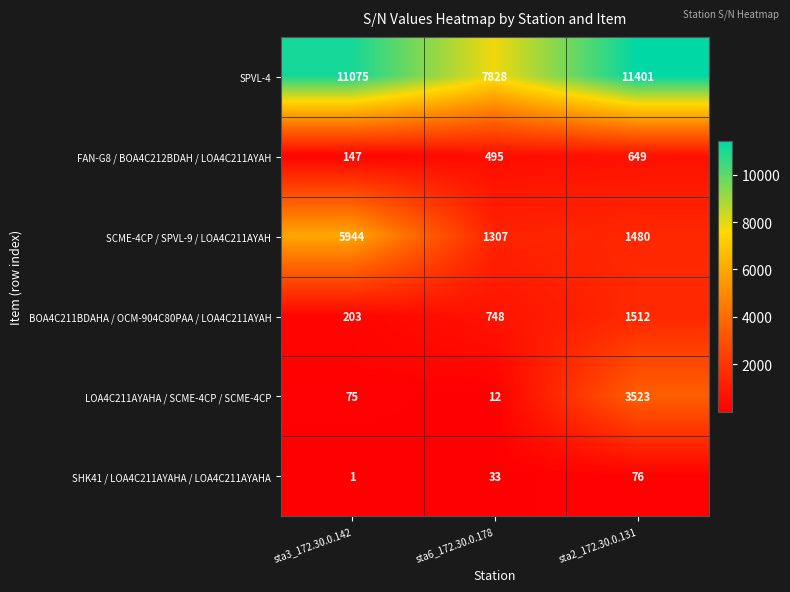

What is the approximate value of BOA4C211BDAHA / OCM-904C80PAA / LOA4C211AYAH at sta2_172.30.0.131?

1512